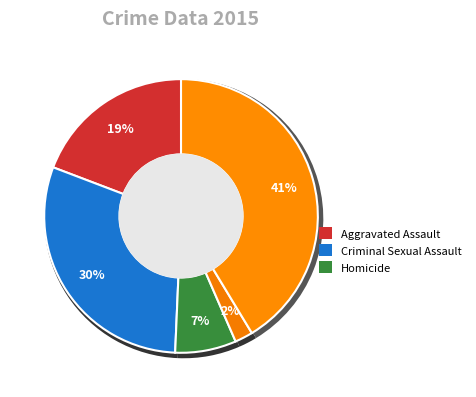

Is Aggravated Assault the majority of the pie?

No